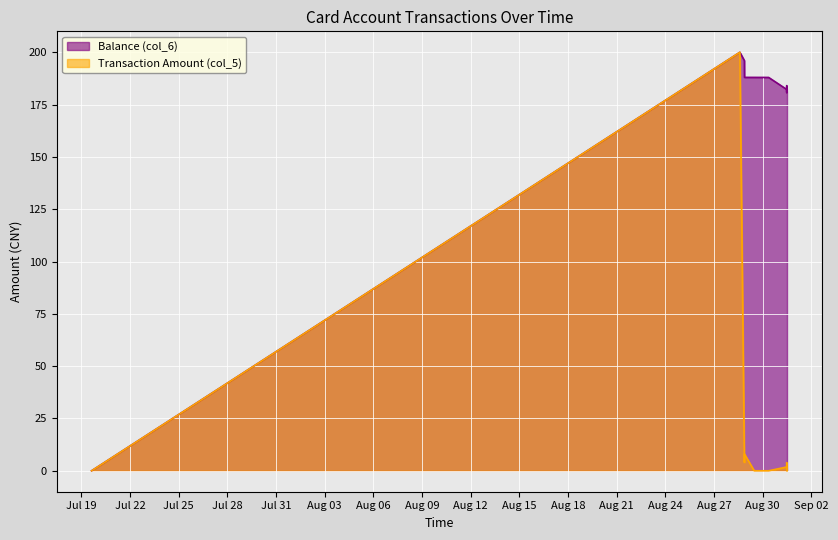

What is the sum of the Balance (col_6) values at 2014/08/28 21:16:13 and 2014/08/31 11:44:23?

372.1